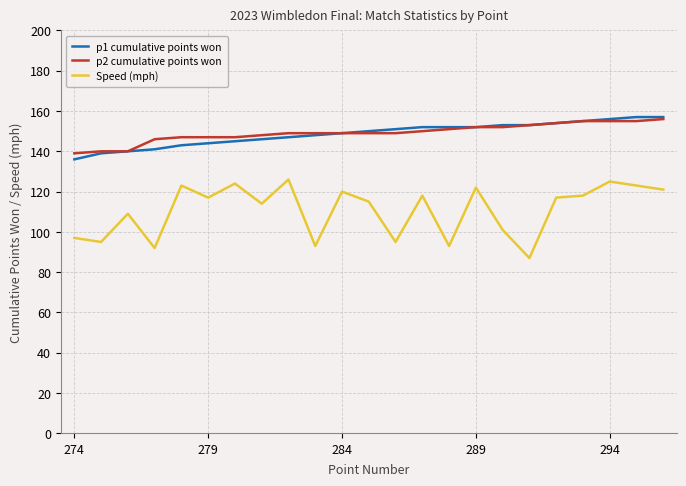

What is the greatest value displayed?

157